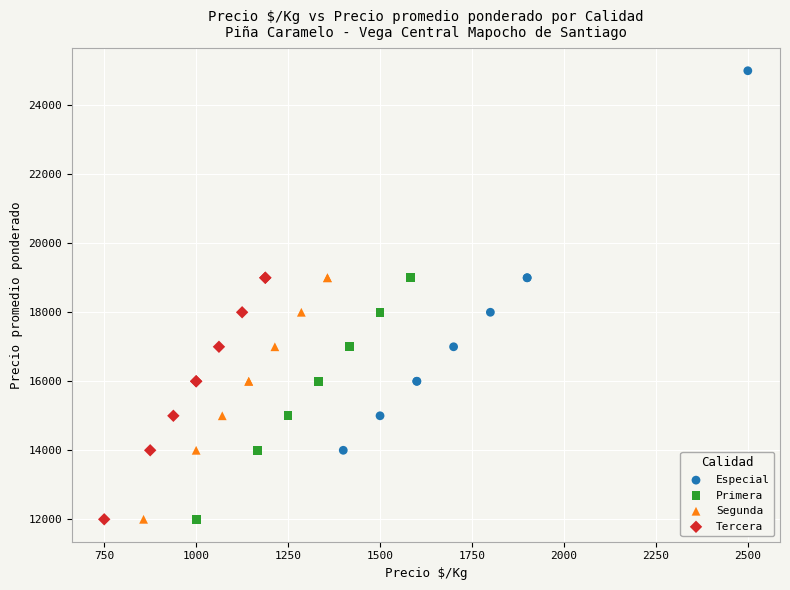

What are all the series names shown in the legend?

Especial, Primera, Segunda, Tercera